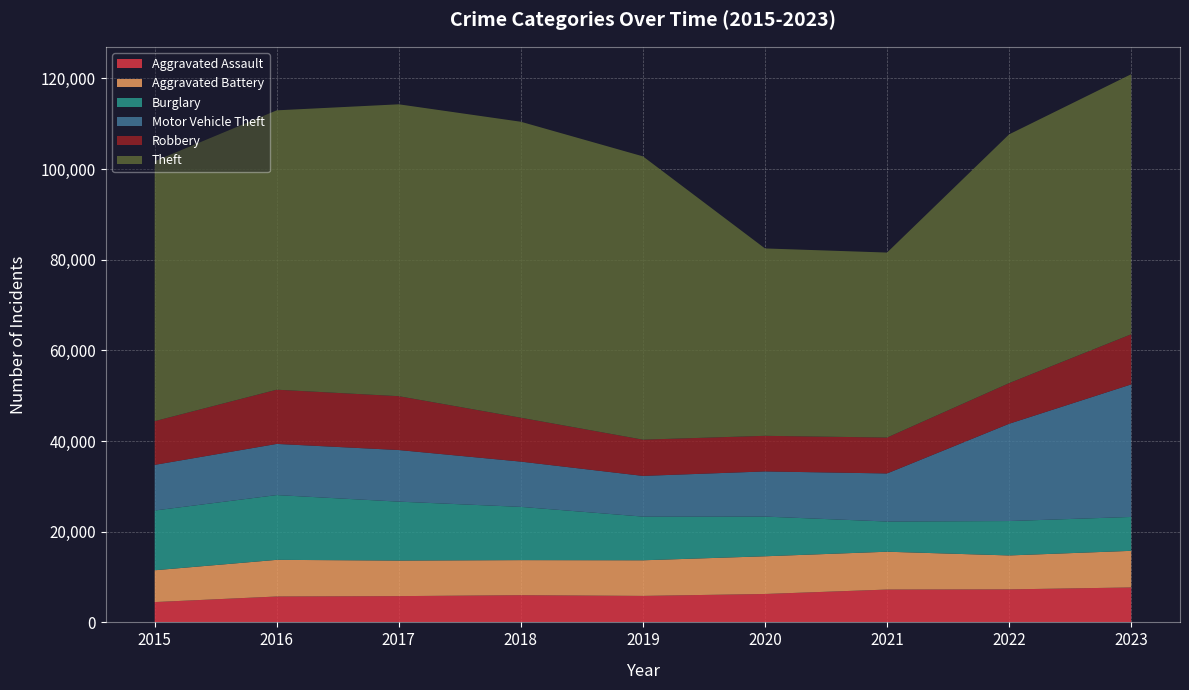

Reading left to right, list all the values displayed in this chart.

Aggravated Assault: 4480	5712	5793	6001	5841	6265	7242	7280	7708
Aggravated Battery: 7019	8086	7845	7735	7858	8319	8347	7487	8077
Burglary: 13184	14289	13001	11747	9638	8758	6662	7592	7478
Motor Vehicle Theft: 10068	11285	11380	9984	8977	9959	10602	21459	29236
Robbery: 9638	11960	11880	9681	7995	7855	7920	8962	11058
Theft: 57350	61623	64386	65288	62494	41333	40809	54874	57367